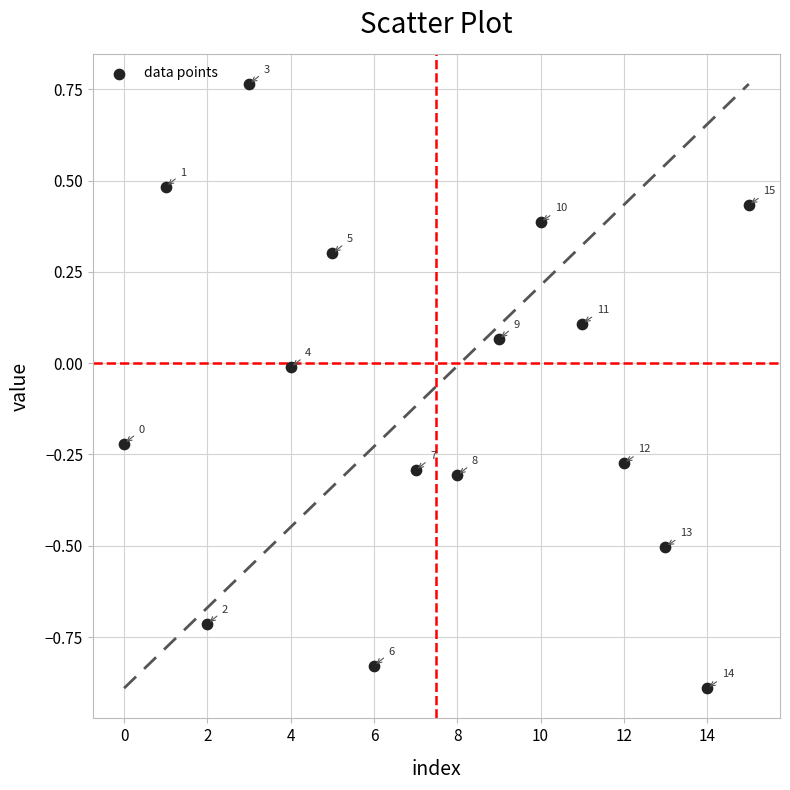

What is the range of Y values (max minus min)?

1.7